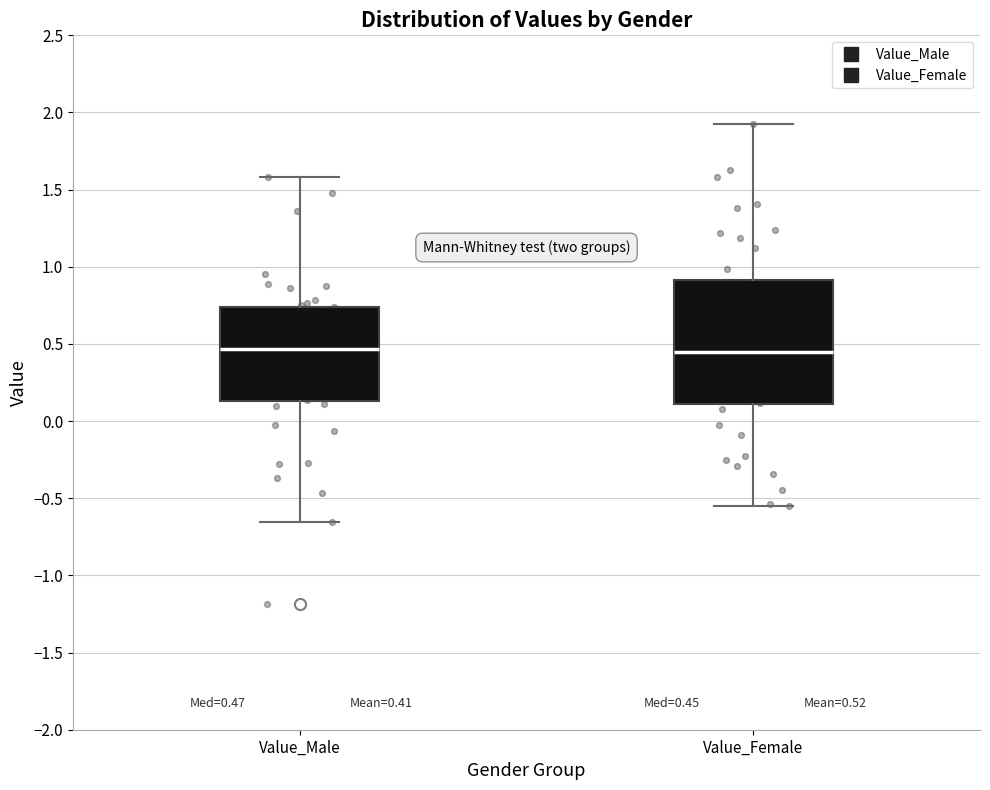

Which box is the tallest, from its lower edge to its upper edge?

Value_Female